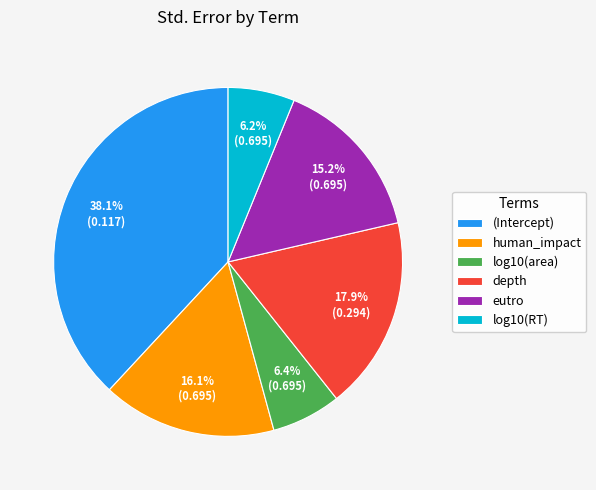

How many segments does this pie chart have?

6